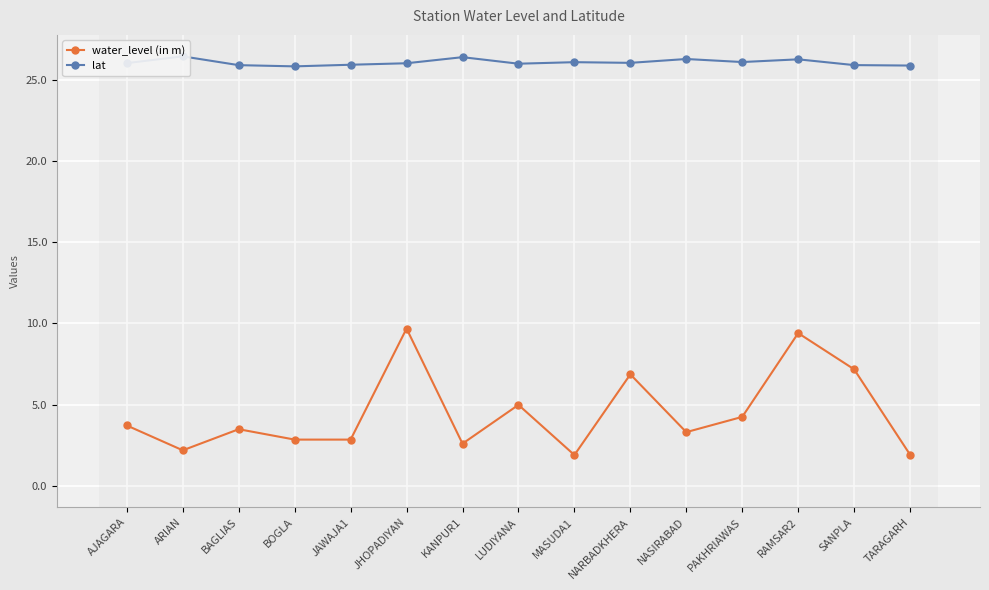

What are all the series names shown in the legend?

water_level (in m), lat